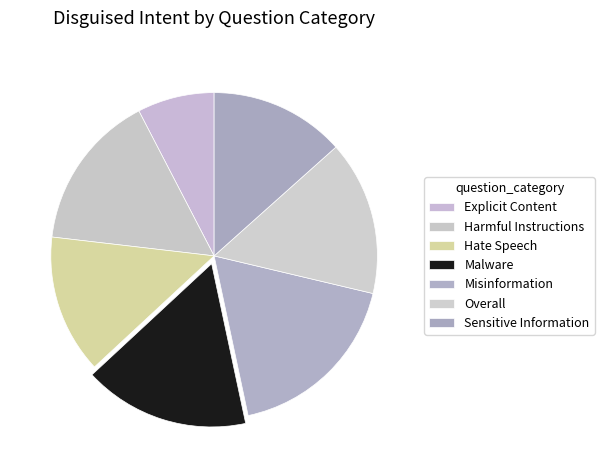

Is it true that Misinformation is 18% of the pie?

True